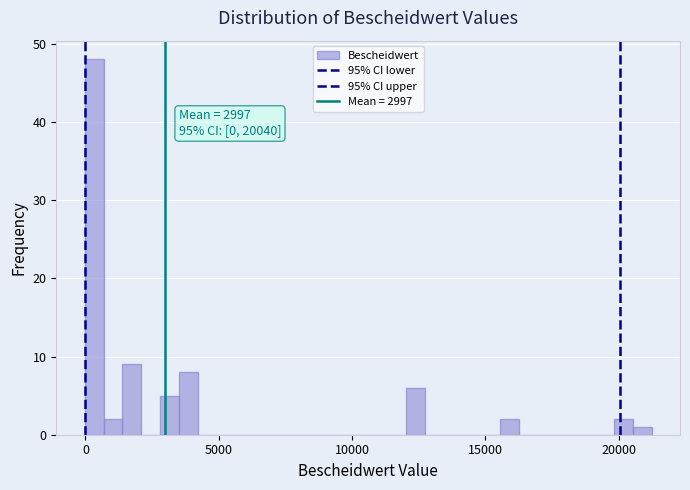

Around what value on the x-axis is the tallest bar? Give the approximate position of its centre, as read against the axis.

500